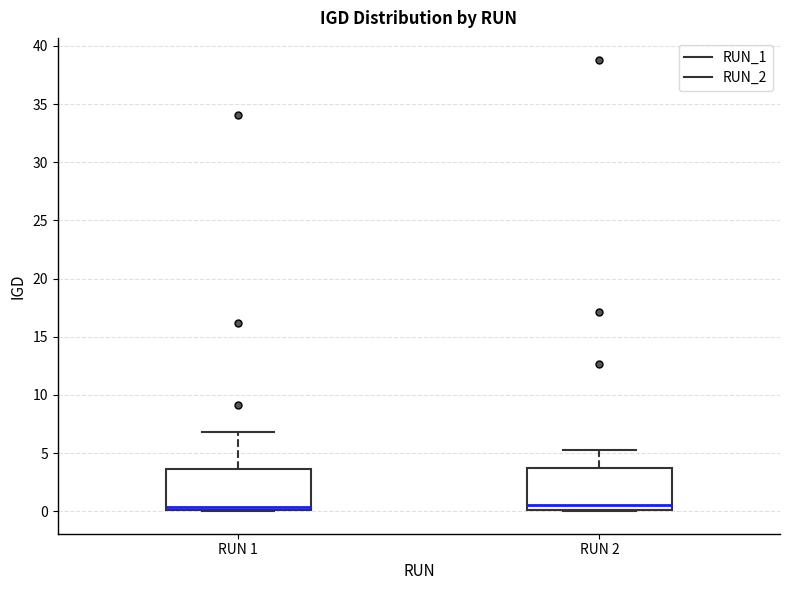

Reading left to right, read every box against the y-axis: the position of its median line, the range the box covers, and the ends of its whiskers. The values are not printed on the chart, so give them approximately, as read against the axis.

RUN 1: median 0.5, box 0.0 to 3.5, whiskers 0.0 to 7.0
RUN 2: median 0.5, box 0.0 to 3.5, whiskers 0.0 to 5.5